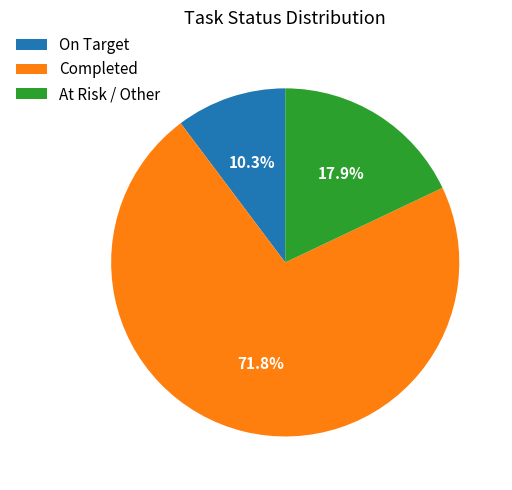

Combined, do Completed and On Target account for over 50%?

Yes